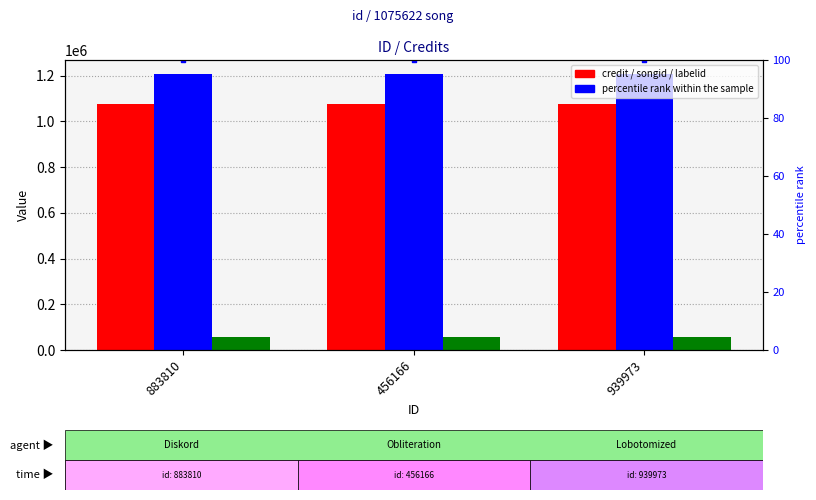

What is the total value across all series at 883810?

2339994